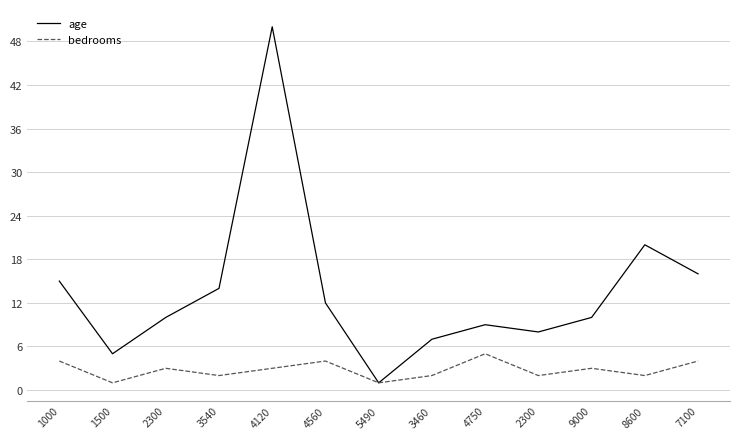

Is it true that age equals 3 at 2300?

False